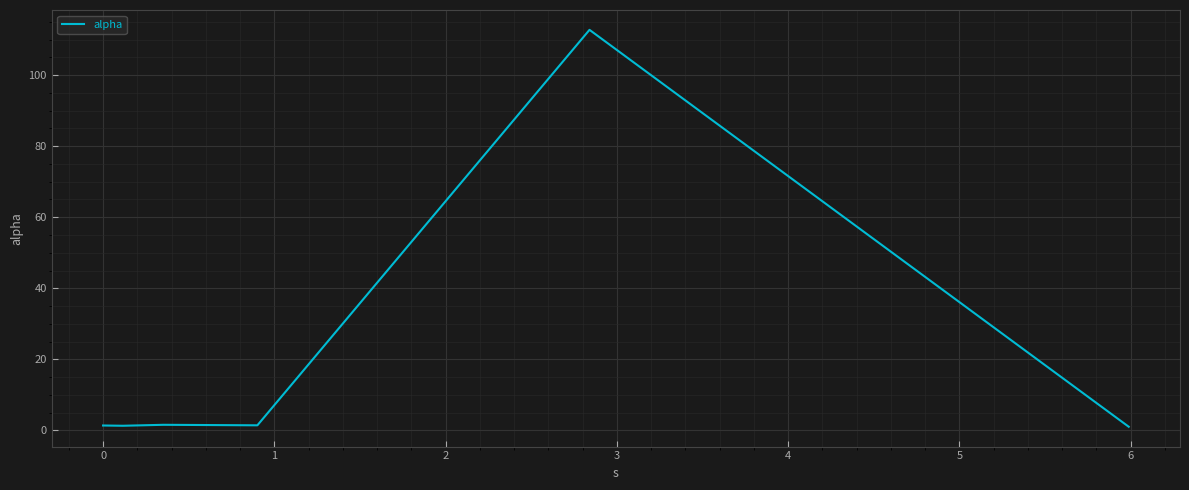

What is the difference between the maximum and minimum values?

111.8